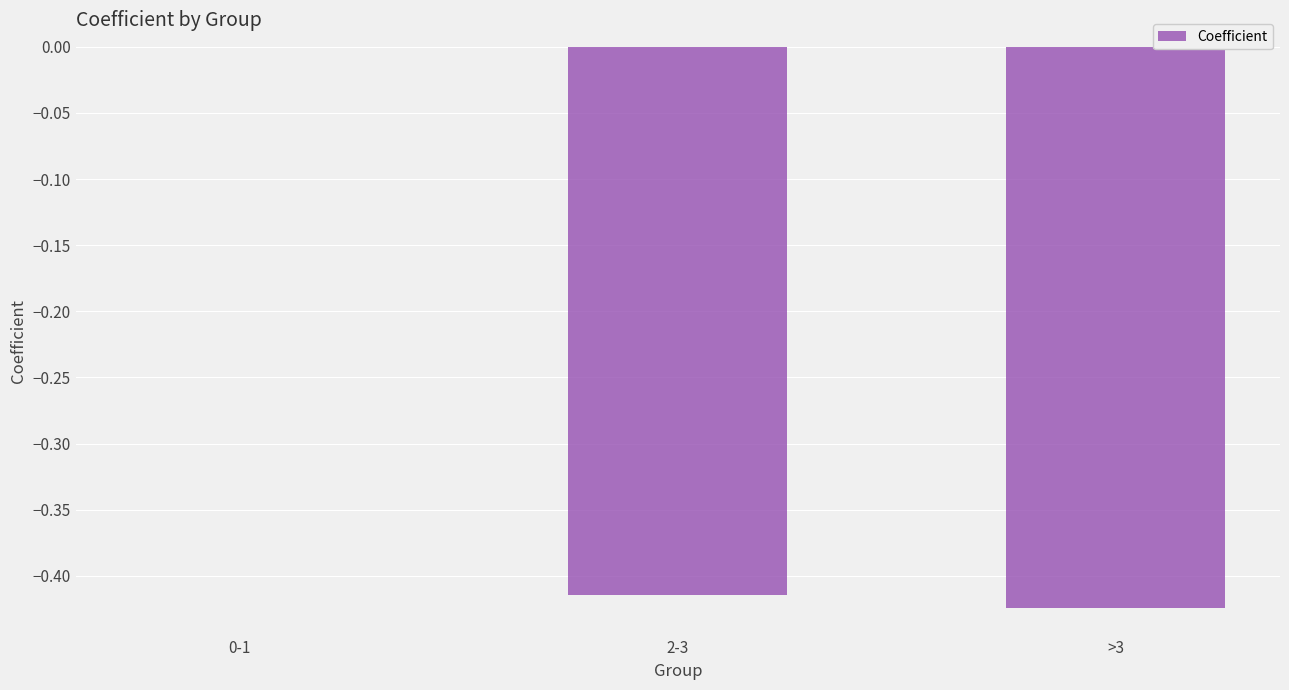

Are the bars horizontal?

No